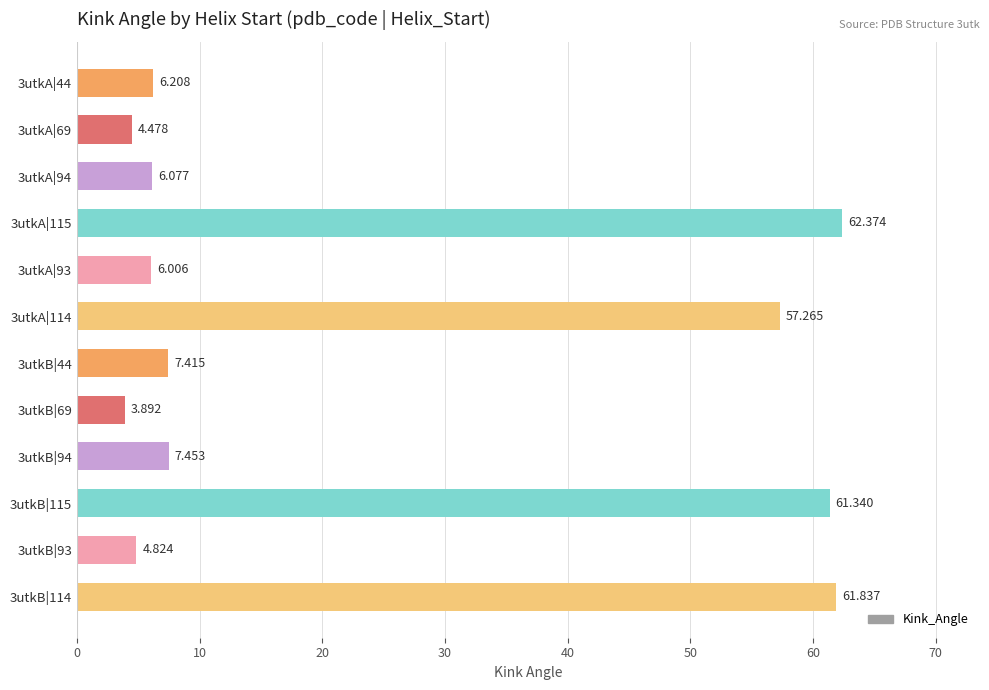

What is the ratio of the value at 3utkA|94 to the value at 3utkA|44?

1.0